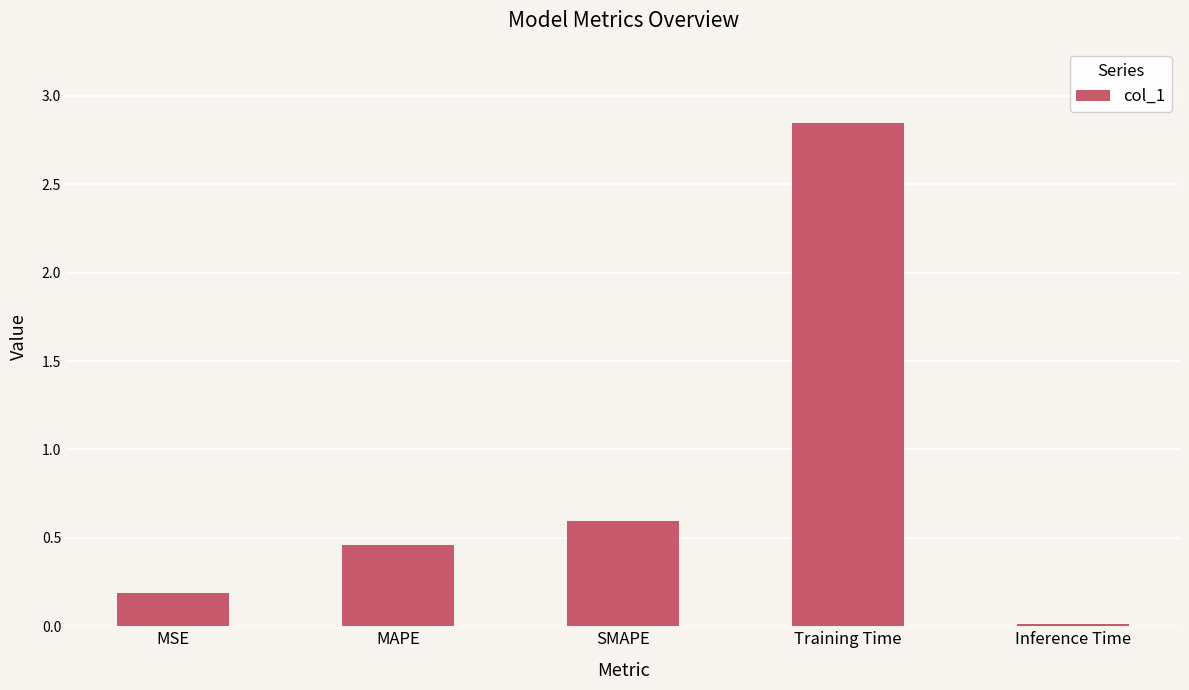

What is the difference between the values at MSE and Inference Time?

0.2